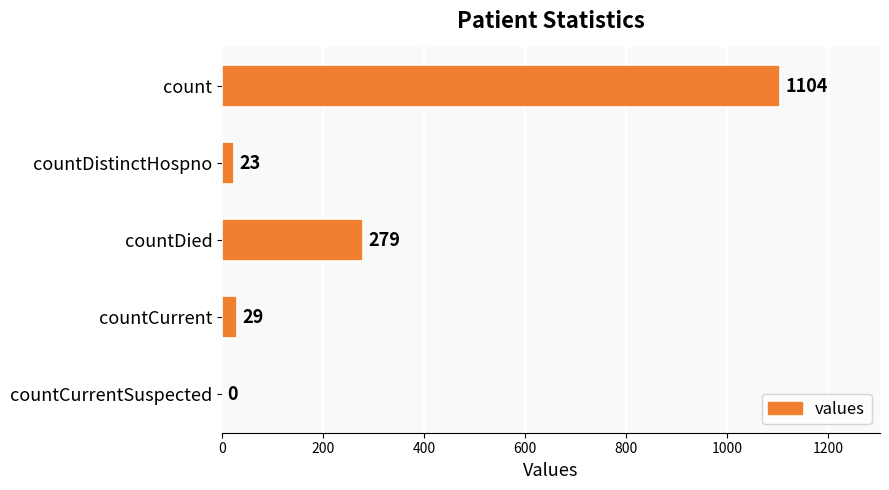

At which label is the value closest to 552?

countDied